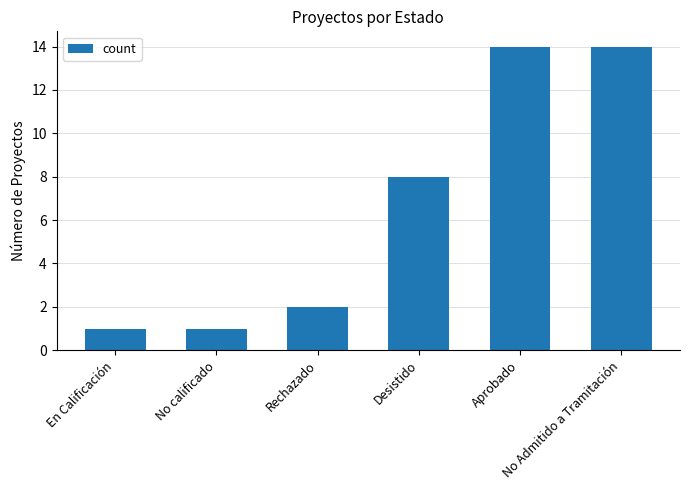

What is the difference between the maximum and minimum values?

13